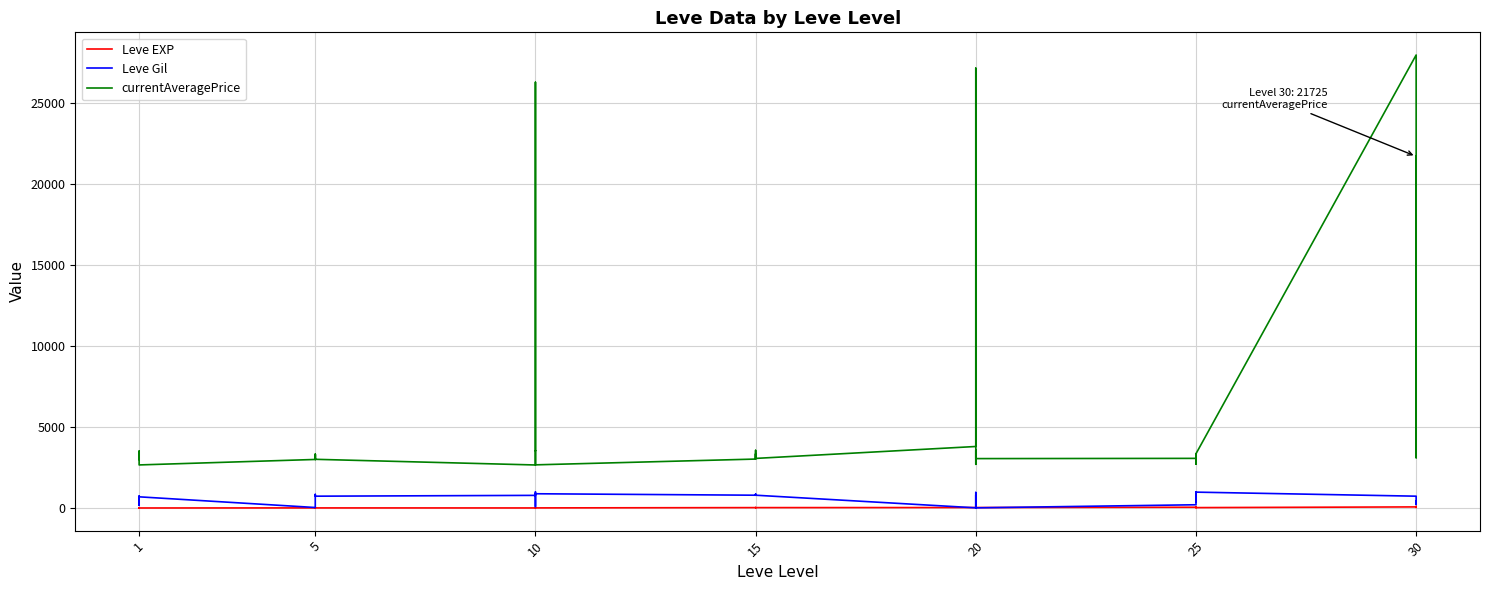

What value does the Leve EXP series have at 15?

21